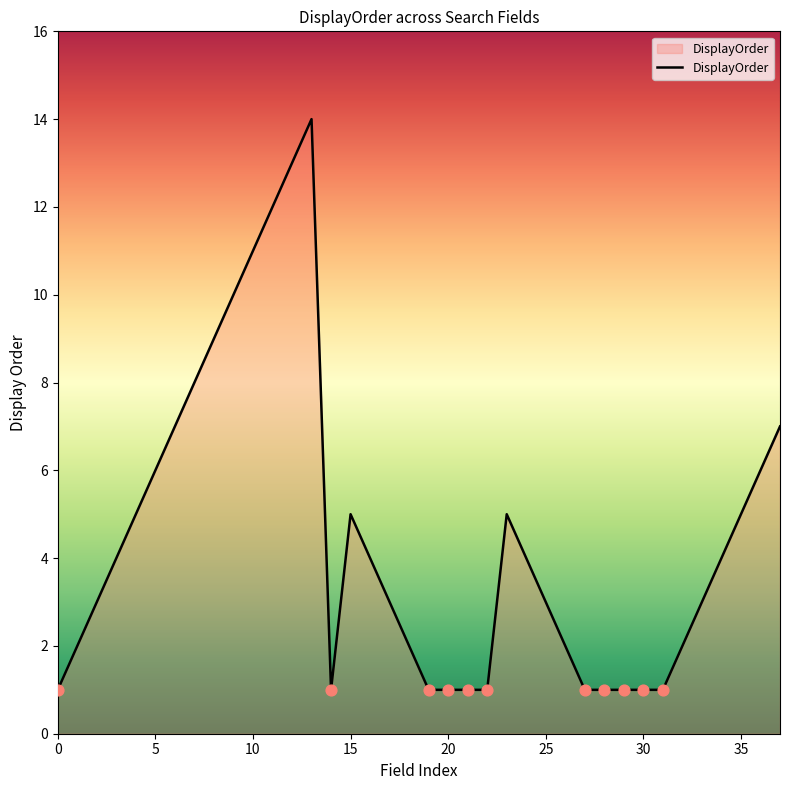

What is the greatest value displayed?

14